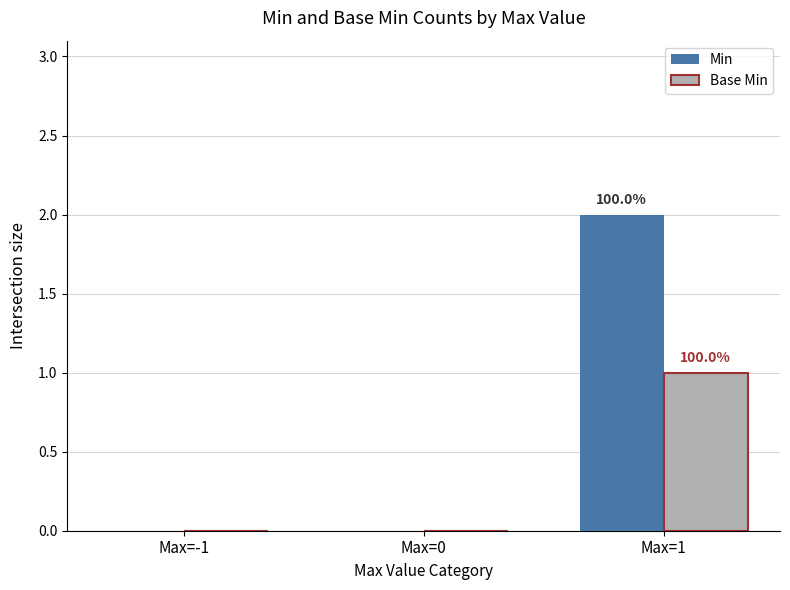

What is the maximum value shown in the chart?

2